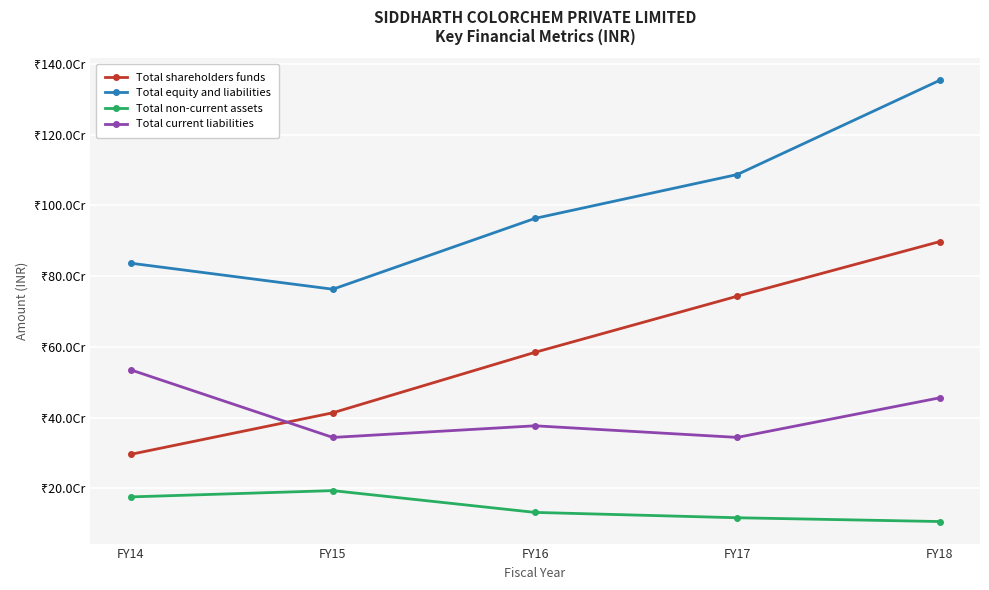

List the labels in order of Total non-current assets value, smallest first.

FY18, FY17, FY16, FY14, FY15